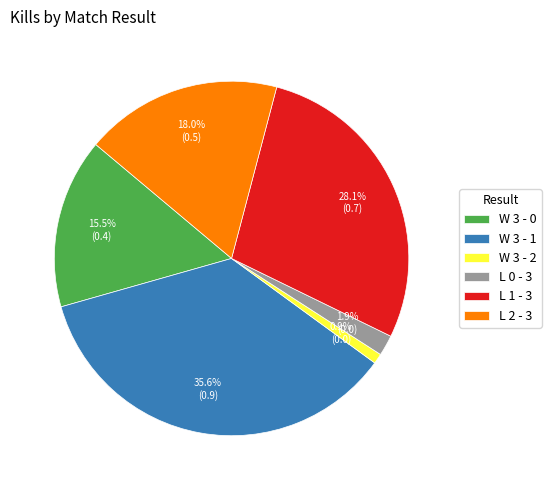

Which category has the biggest portion of the pie?

W 3 - 1